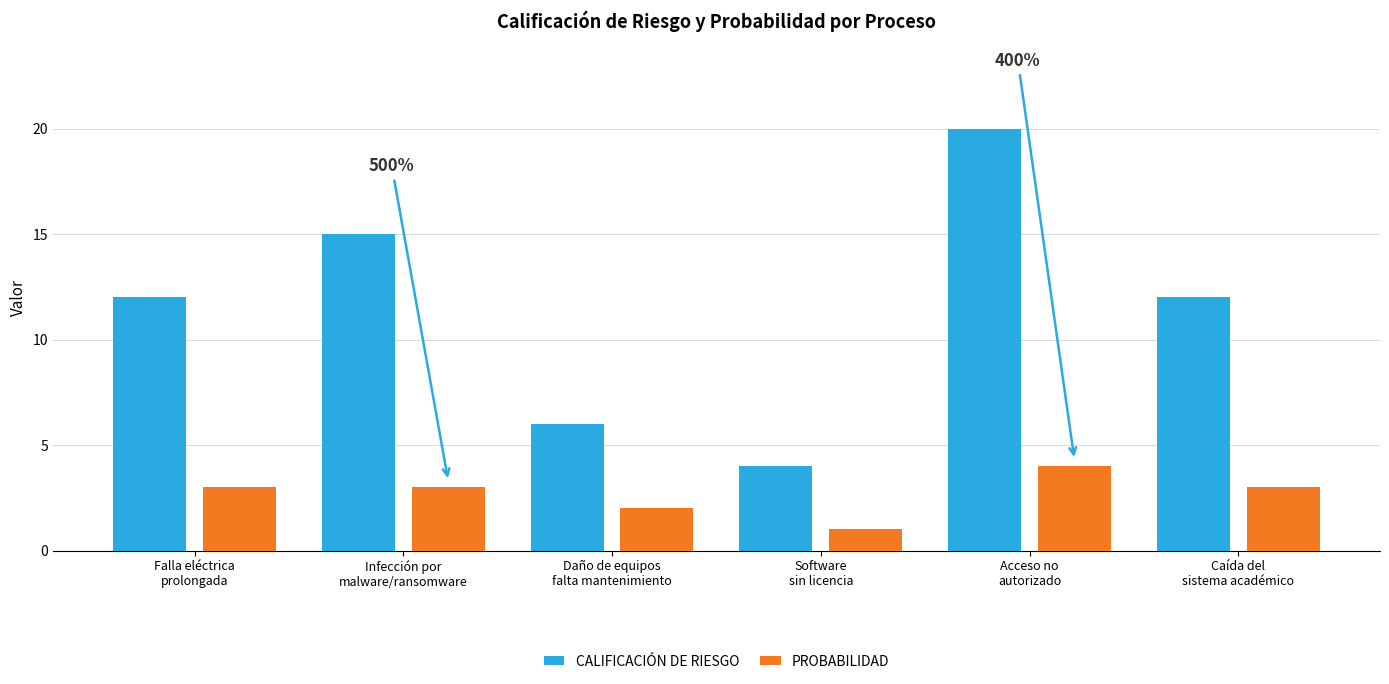

Does the chart contain any negative values?

No